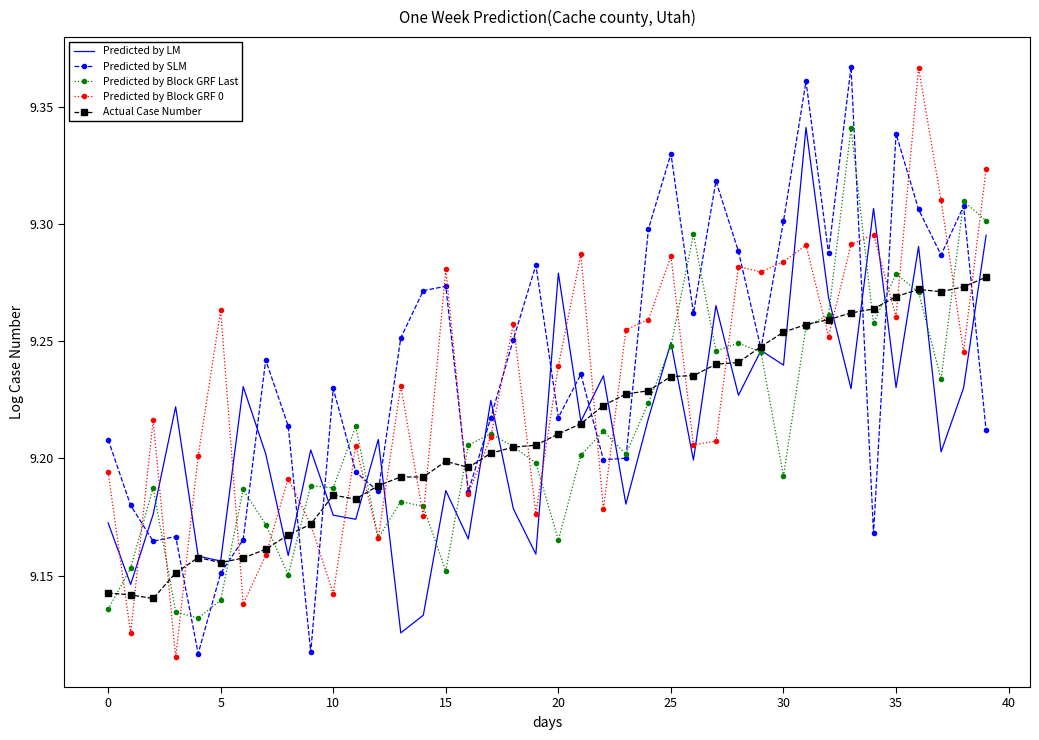

True or false: Predicted by Block GRF 0 and Predicted by LM intersect in this chart.

True